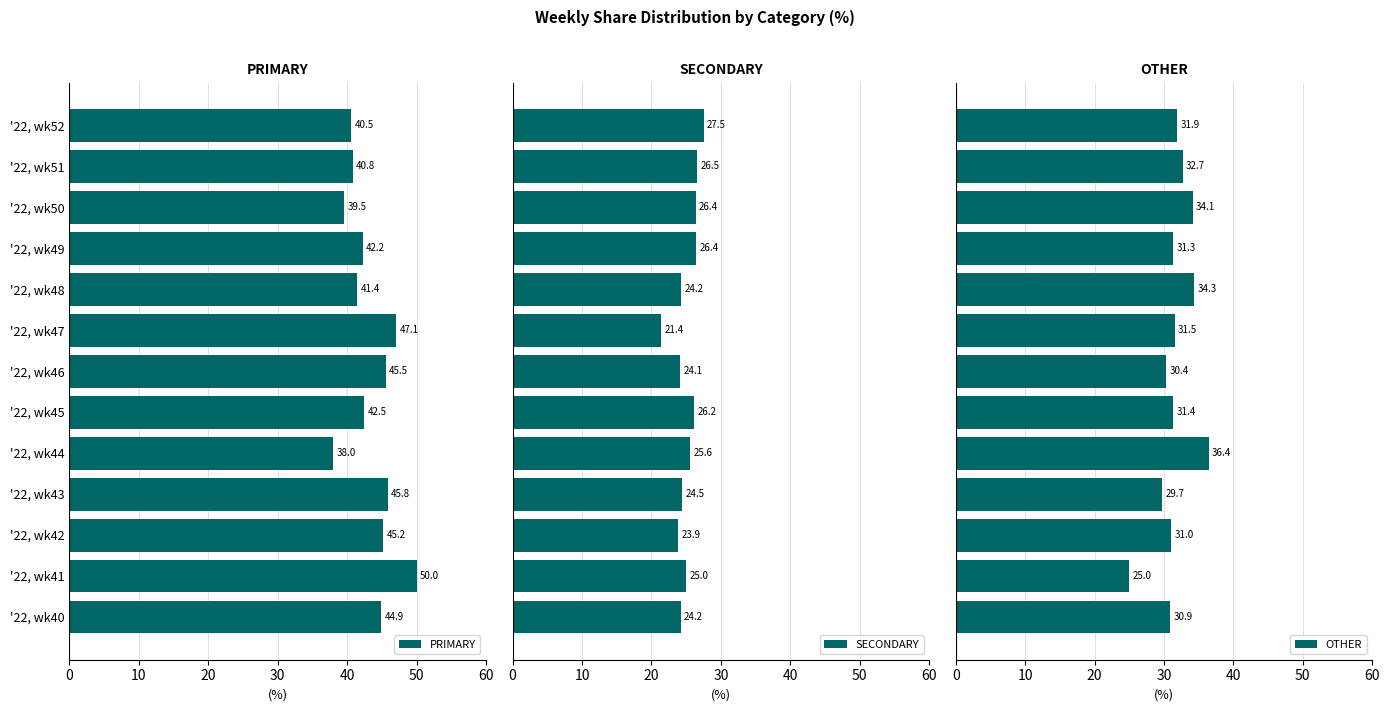

What is the lowest value of the PRIMARY series?

38.0